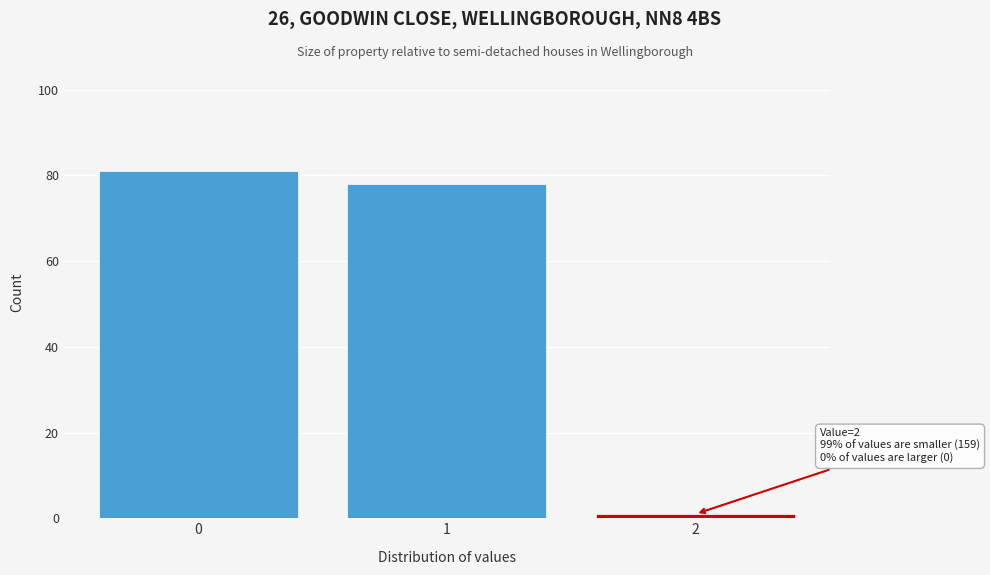

Which range on the x-axis has the tallest bar?

-0.5 to 0.5